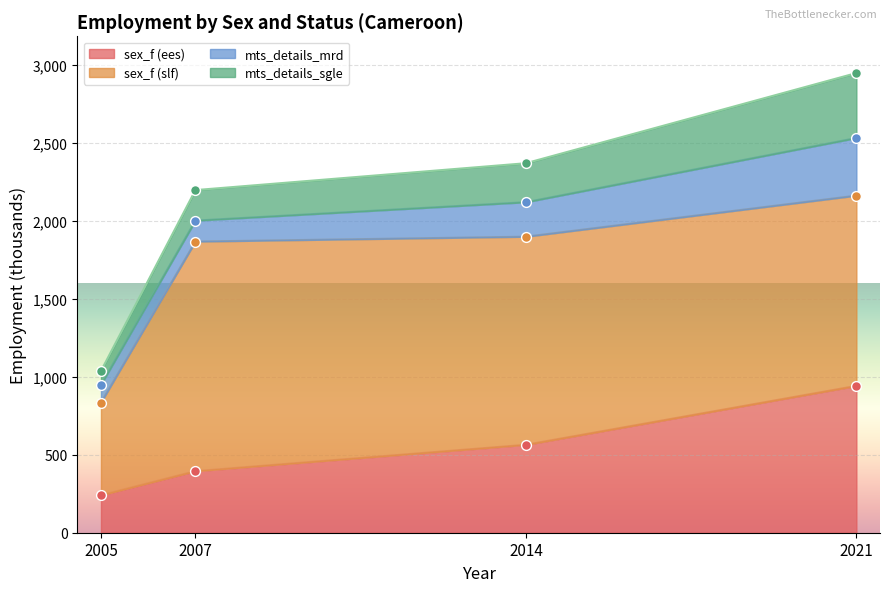

What is the highest value of the sex_f (ees) series?

941.0